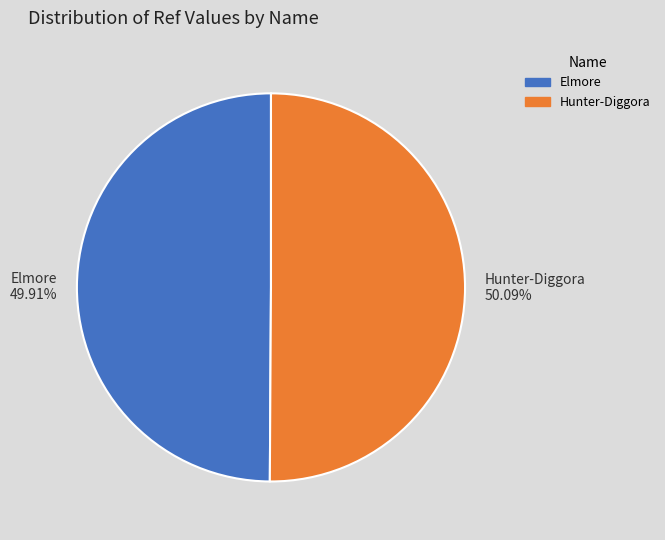

How many slices are in this pie chart?

2